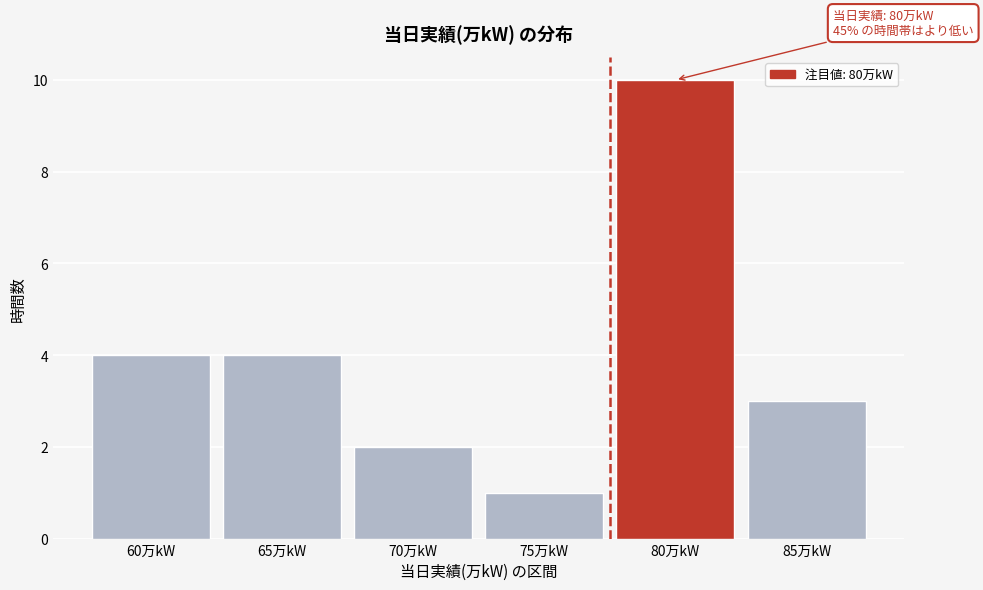

Reading left to right, extract all data points from this chart.

4	4	2	1	10	3